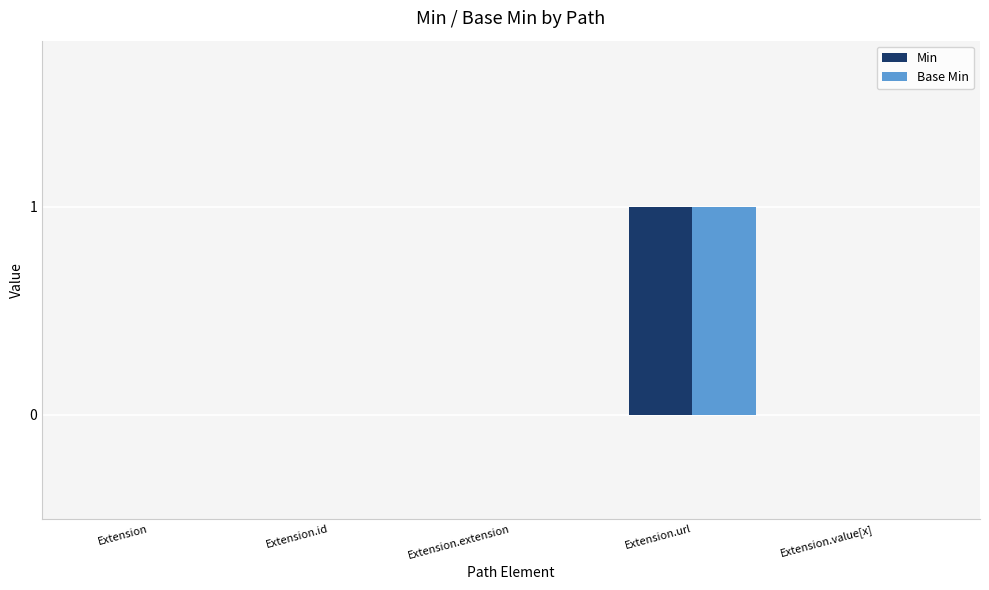

At which category is the sum across all series the highest?

Extension.url